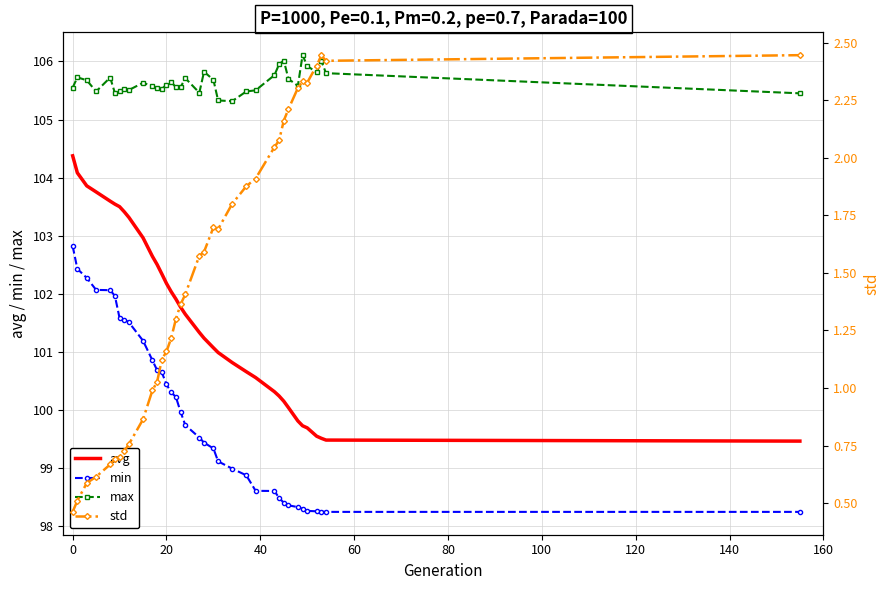

List the series in order of their peak value, highest first.

max, avg, min, std